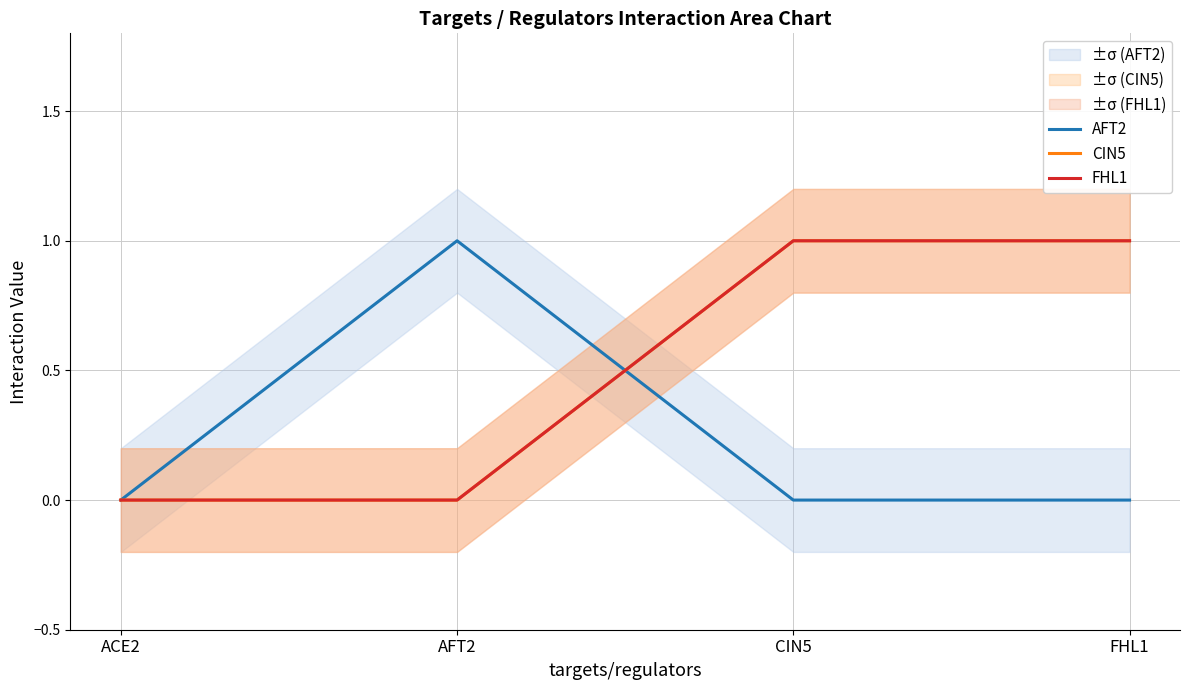

How many FHL1 values are between 0 and 1?

4